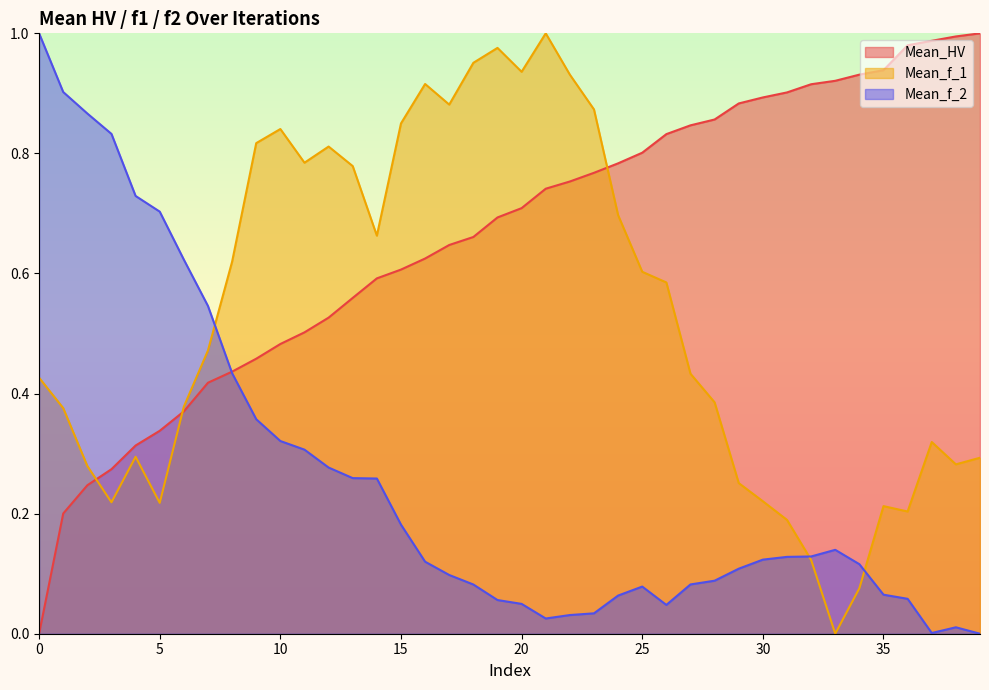

What is the greatest value displayed?

1.0